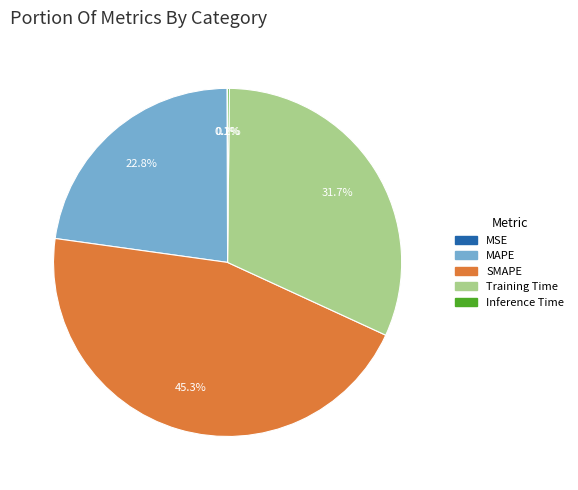

Is Training Time the majority of the pie?

No